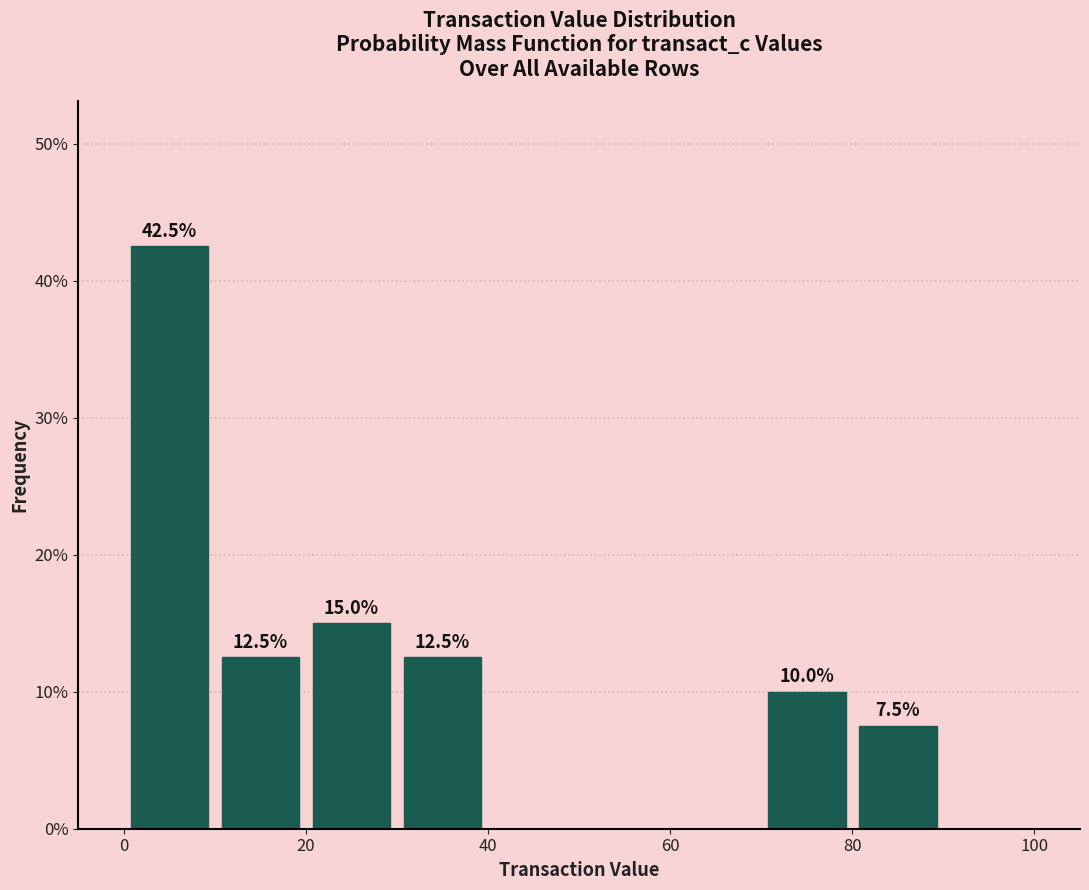

Which range on the x-axis has the tallest bar?

0 to 10